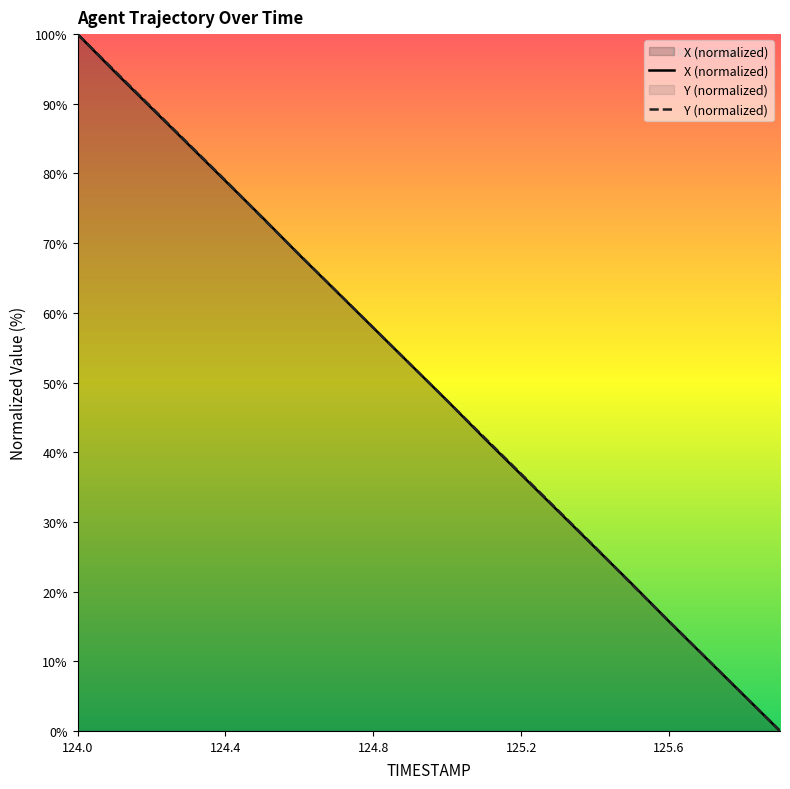

How many distinct data groups are displayed?

2